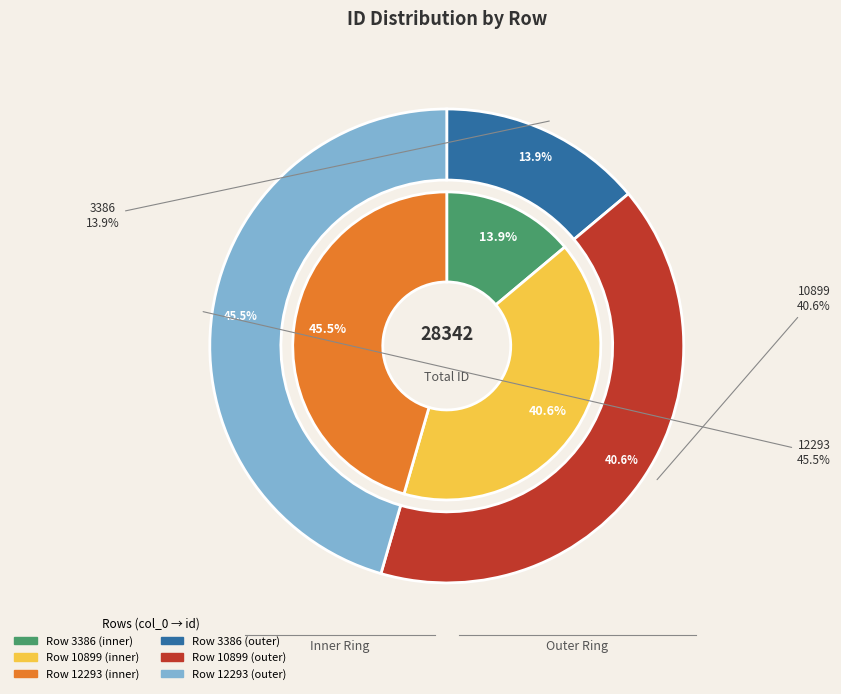

Count the number of slices in the pie.

3